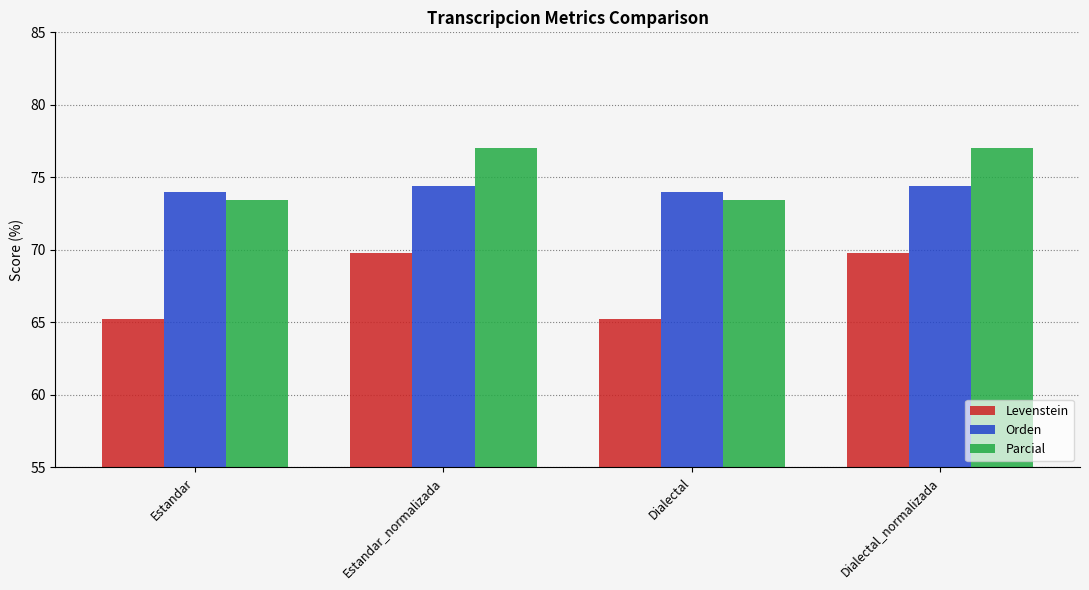

What is the total value across all series at Estandar_normalizada?

221.2